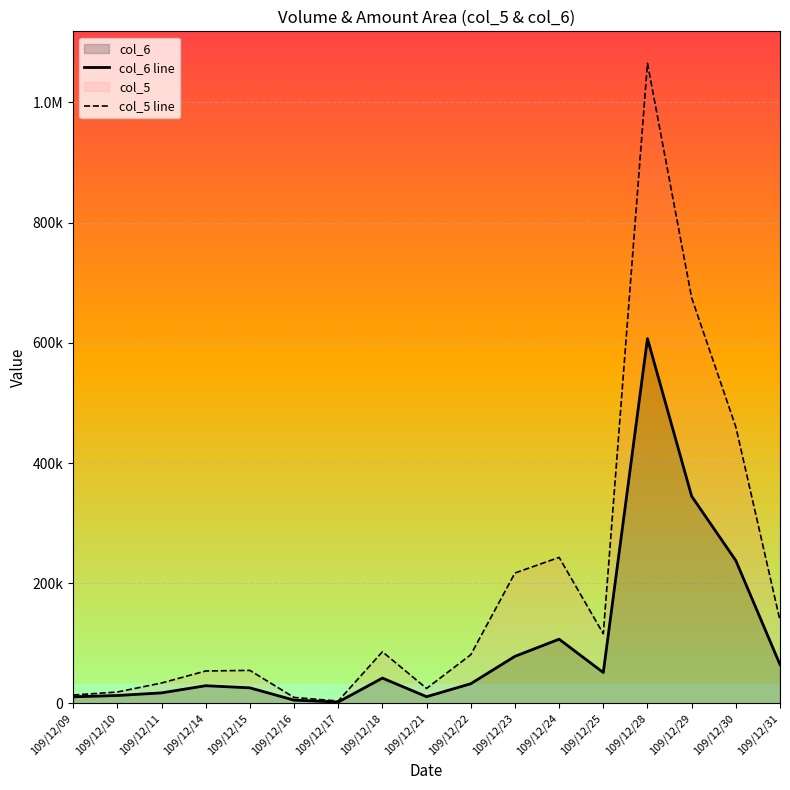

The value of col_6 line at 109/12/31 is 64650. True or false?

True